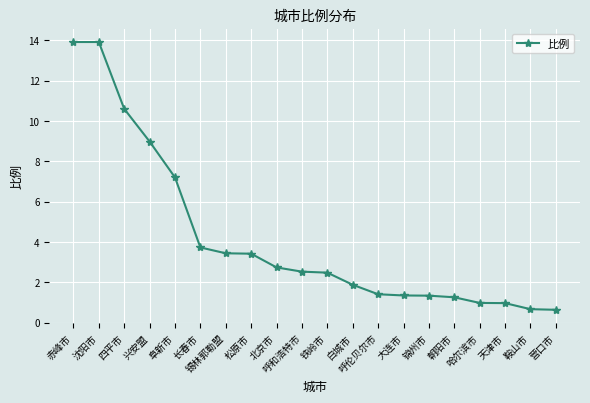

What is the minimum value shown in the chart?

0.6